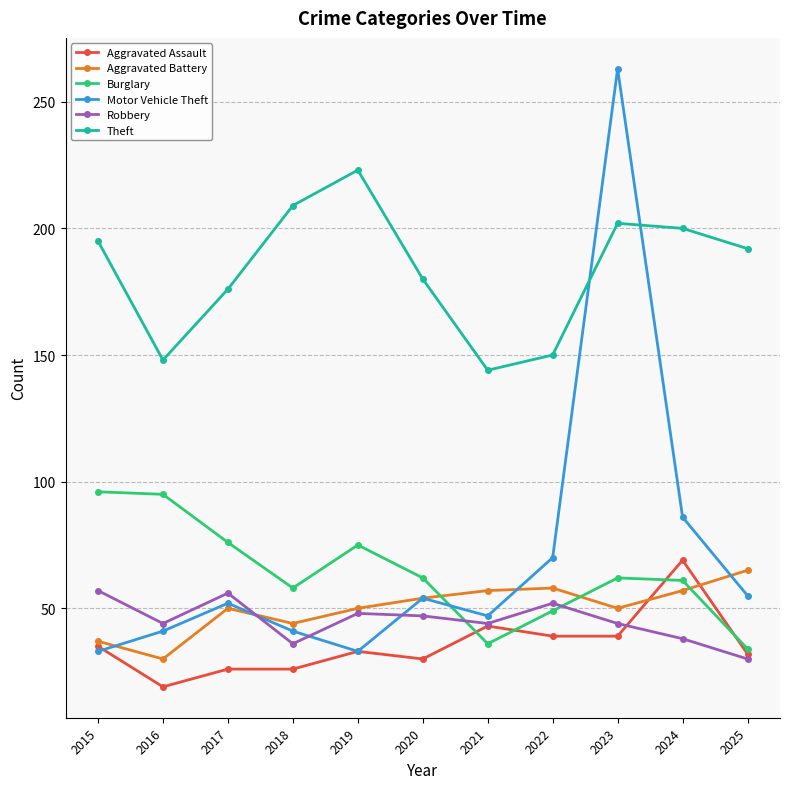

What value does the Burglary series have at 2022, to the nearest 5?

50